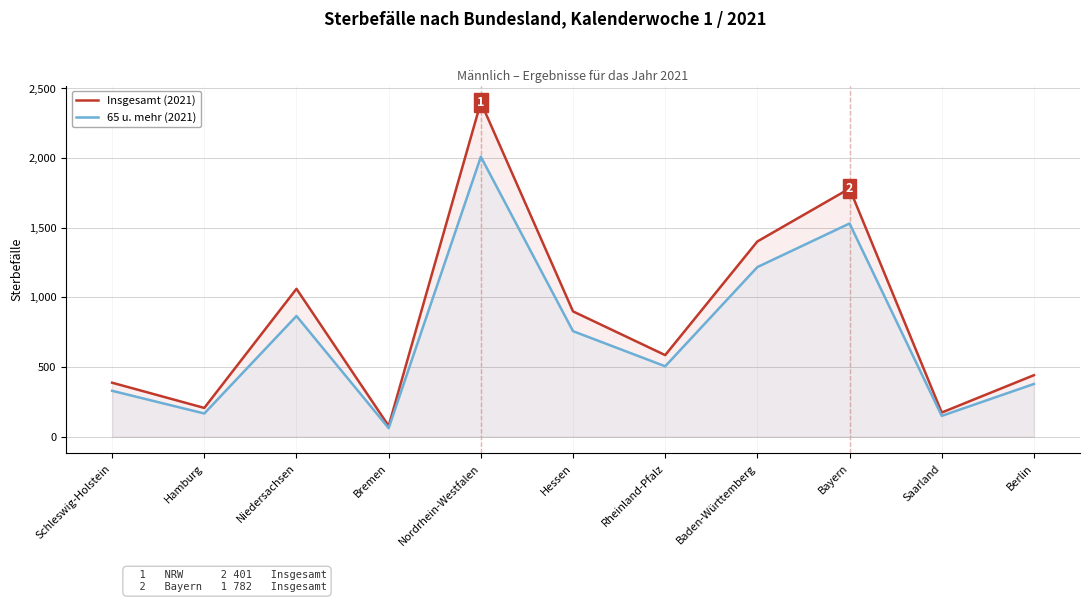

Between Nordrhein-Westfalen and Schleswig-Holstein, which is larger?

Nordrhein-Westfalen